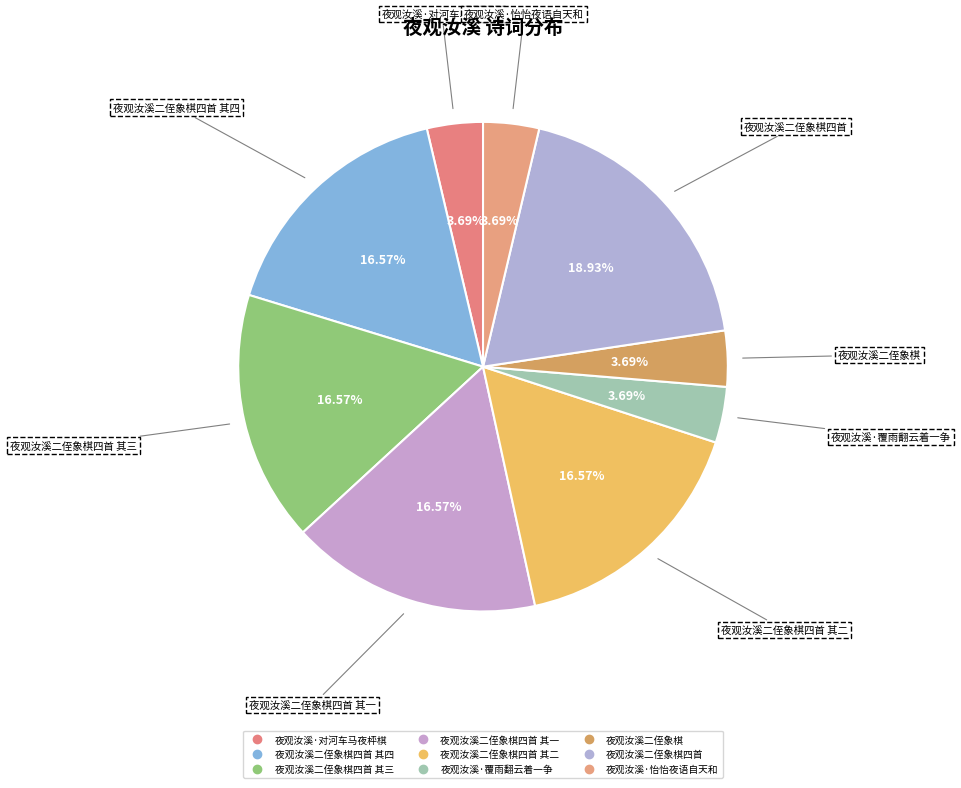

How many slices are in this pie chart?

9